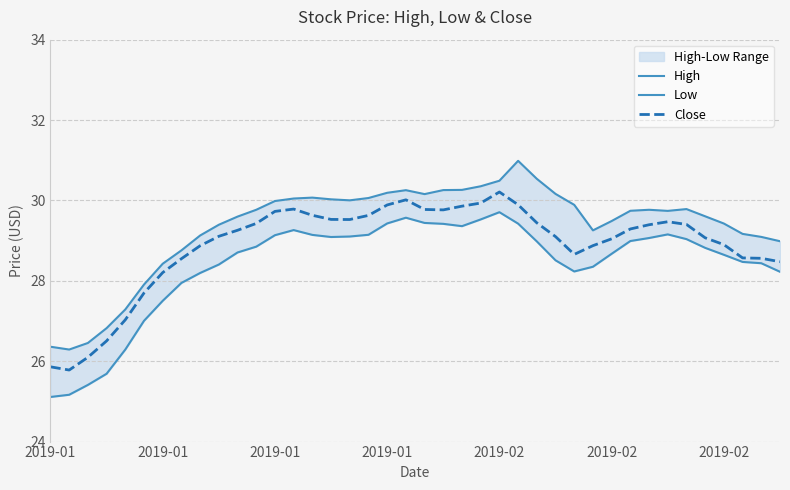

How many values in the High series exceed 29?

31